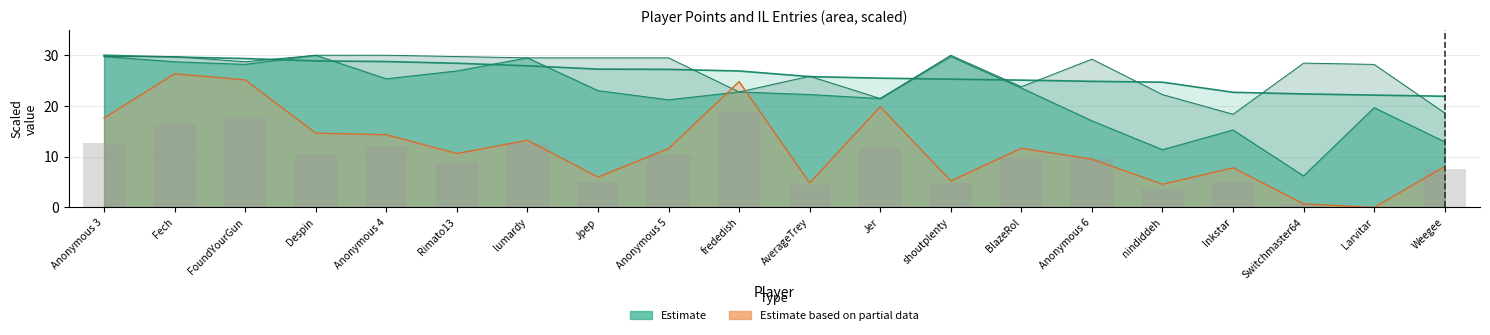

The chart shows a value of 12.4 at Rimato13. True or false?

False